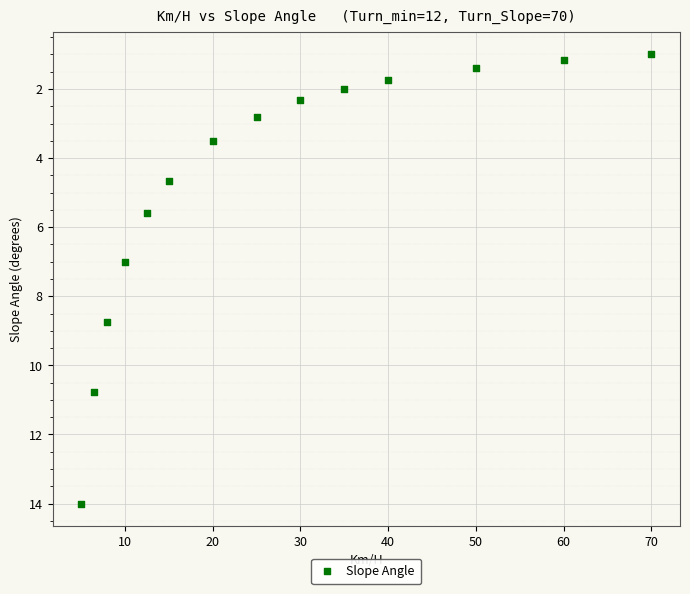

What is the range of X values (max minus min)?

65.0